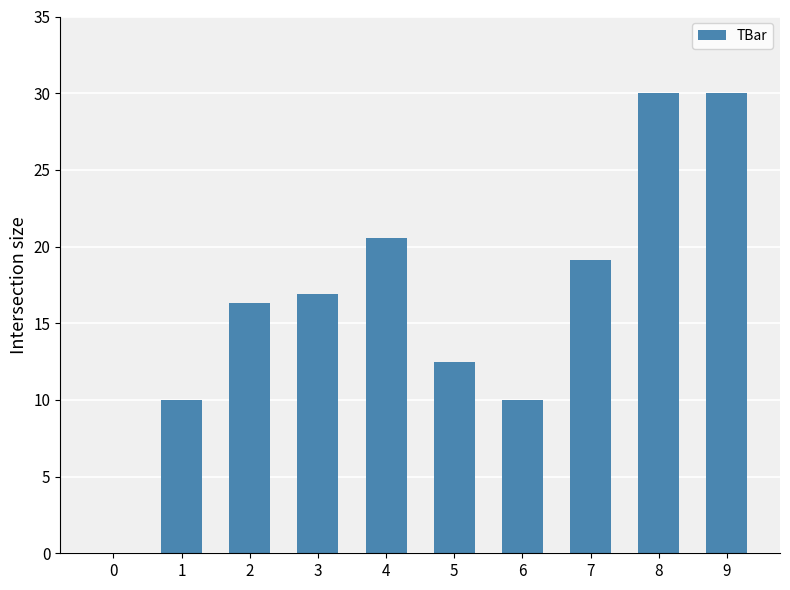

True or false: the data shows 52.1 at 8.

False